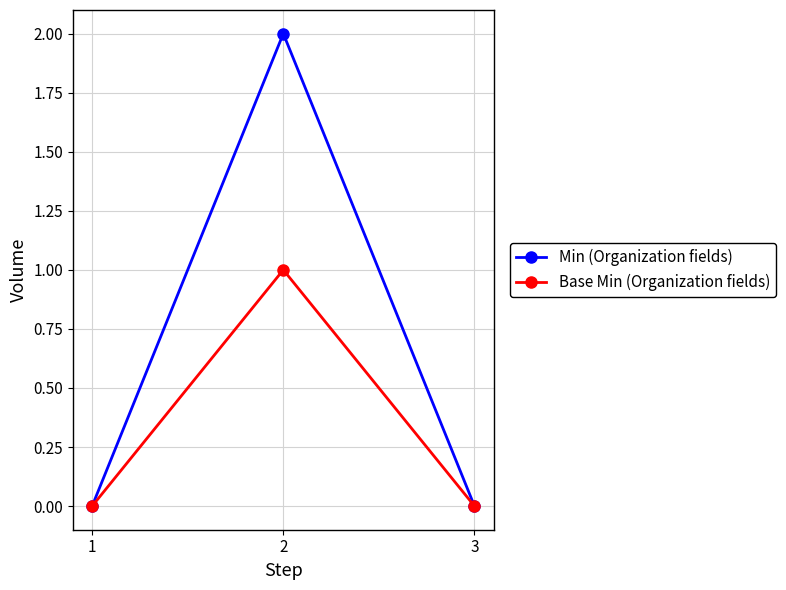

Count the number of data series in this chart.

2